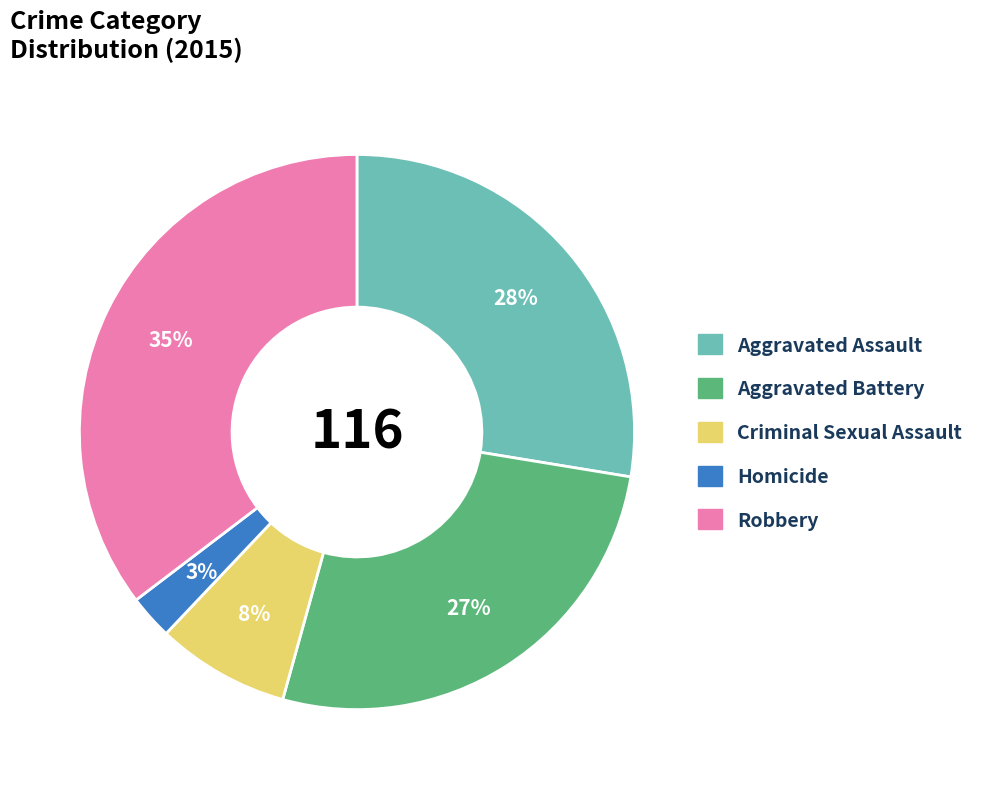

To the nearest percent, what is the average slice percentage?

20%